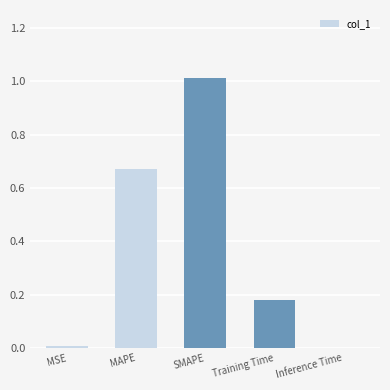

Which has a higher value, Inference Time or SMAPE?

SMAPE